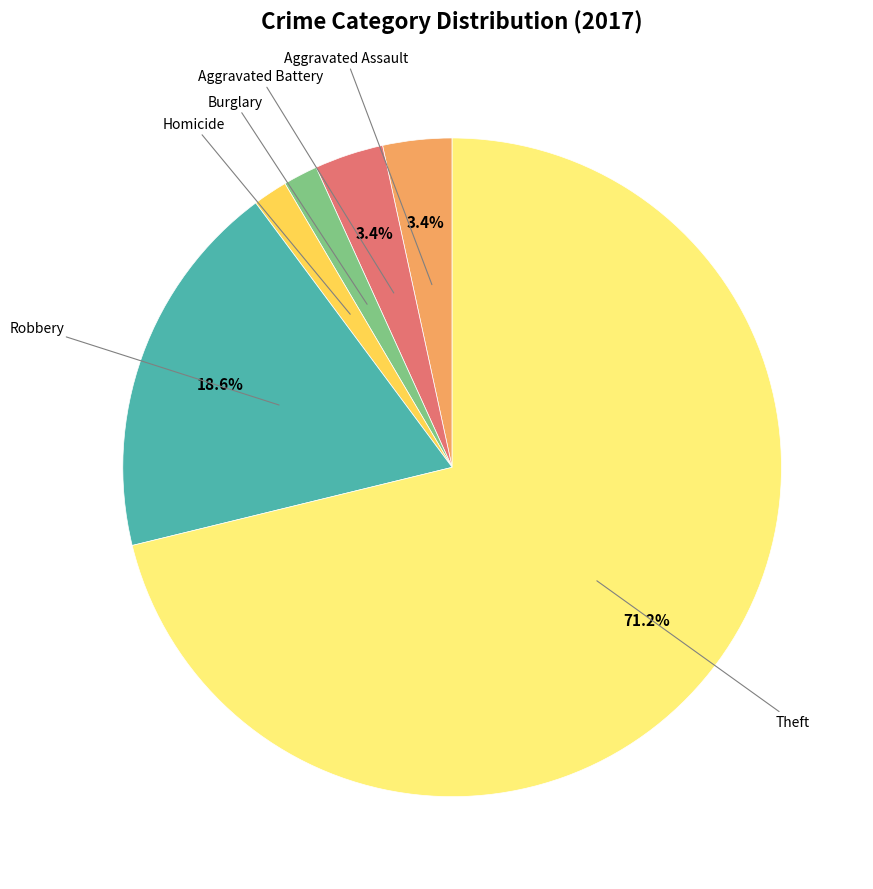

Does any single category account for the majority?

Yes